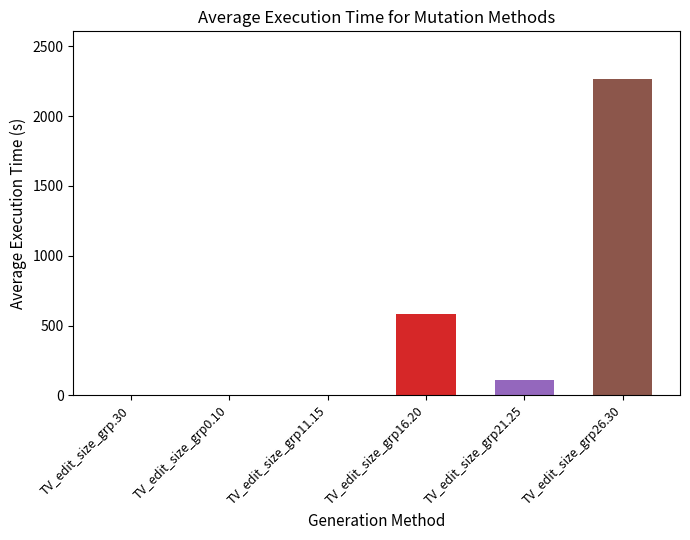

How many series are shown in this chart?

1